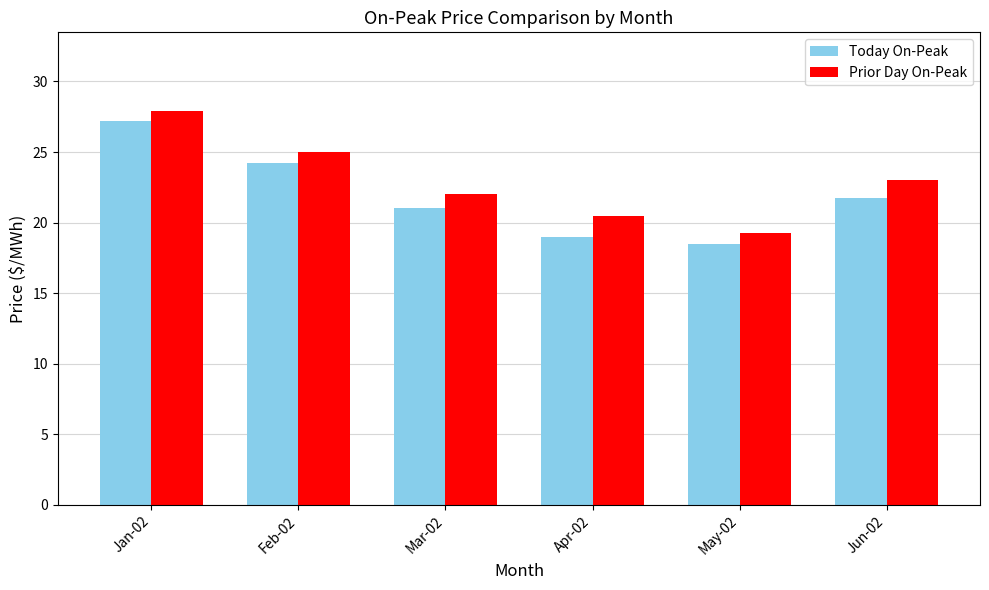

What is the difference between the maximum and minimum values in the Today On-Peak series?

8.7